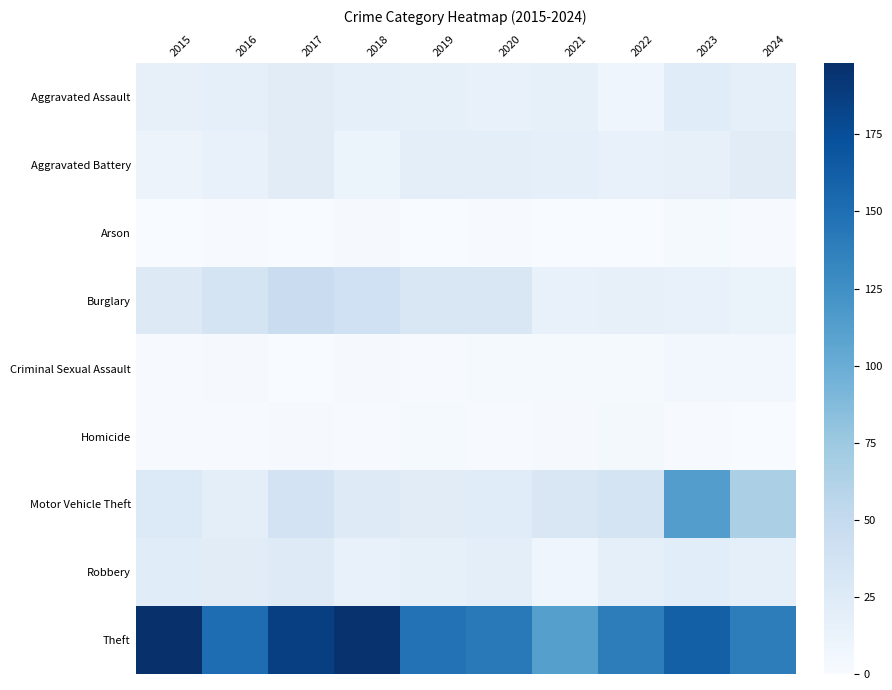

What is the difference between the highest and lowest values at 2023?

160